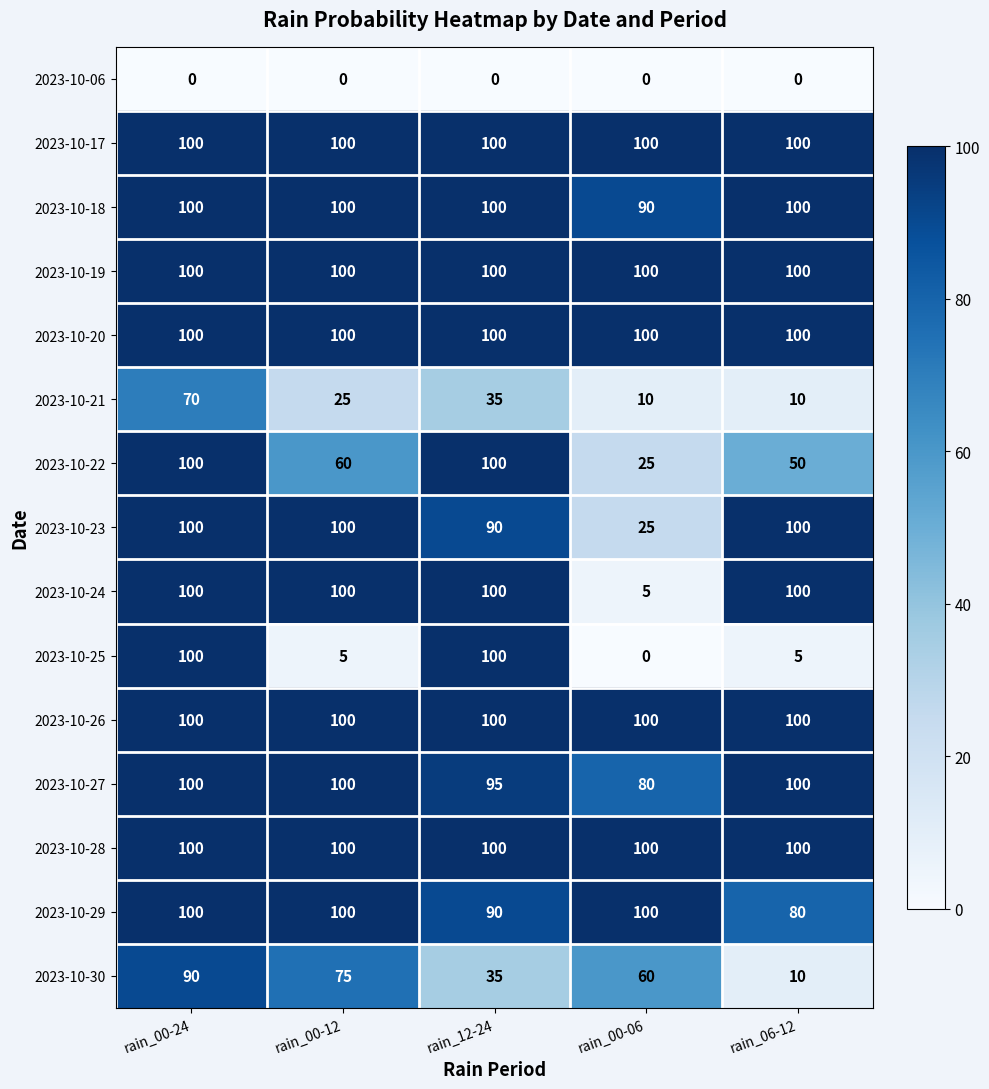

What is the maximum value shown in the chart?

100